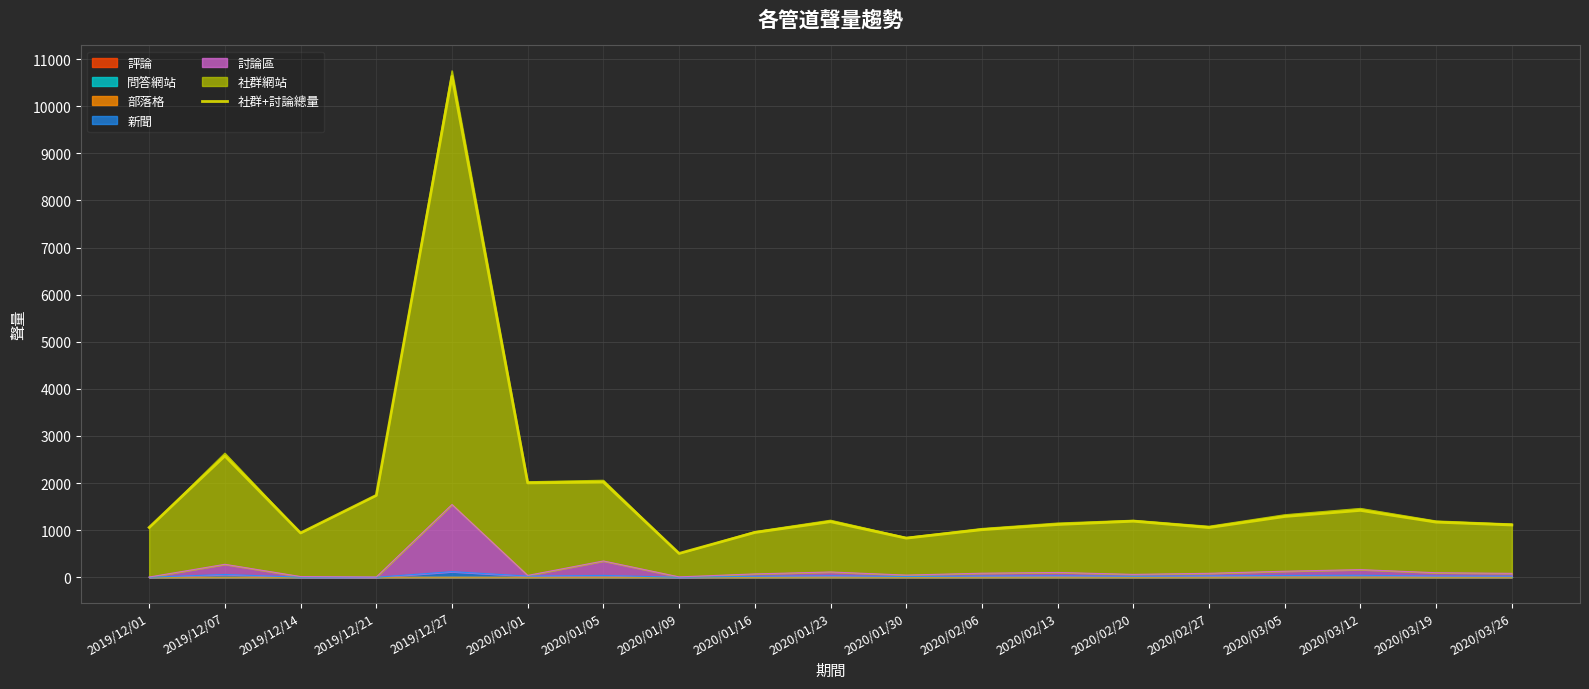

Reading left to right, transcribe all the data shown in this chart.

2019/12/01=1057	2019/12/07=2576	2019/12/14=940	2019/12/21=1738	2019/12/27=10633	2020/01/01=2003	2020/01/05=2021	2020/01/09=506	2020/01/16=950	2020/01/23=1180	2020/01/30=830	2020/02/06=1010	2020/02/13=1120	2020/02/20=1190	2020/02/27=1055	2020/03/05=1290	2020/03/12=1420	2020/03/19=1170	2020/03/26=1110